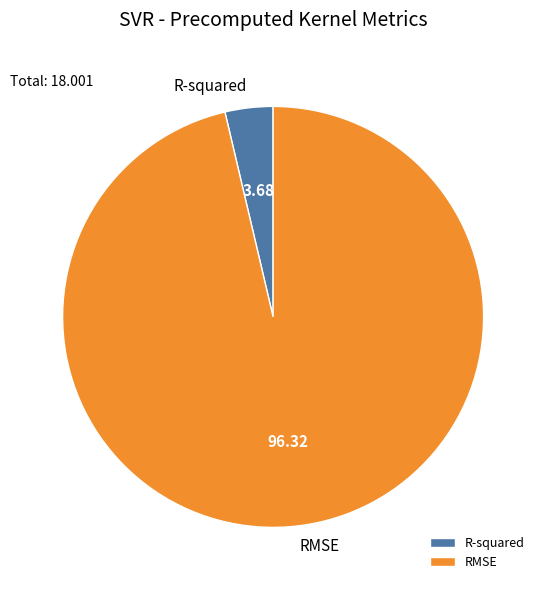

Is the sum of RMSE and R-squared greater than half?

Yes